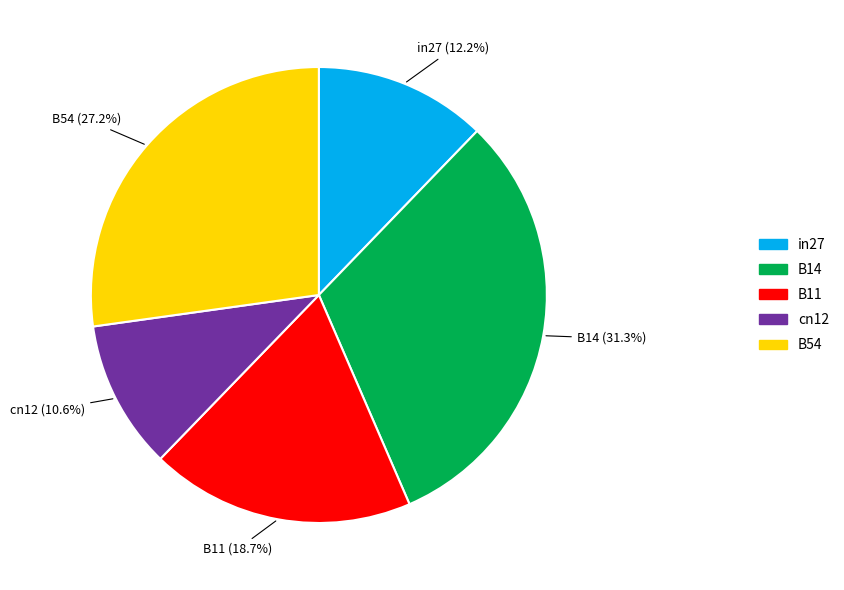

How many slices are in this pie chart?

5